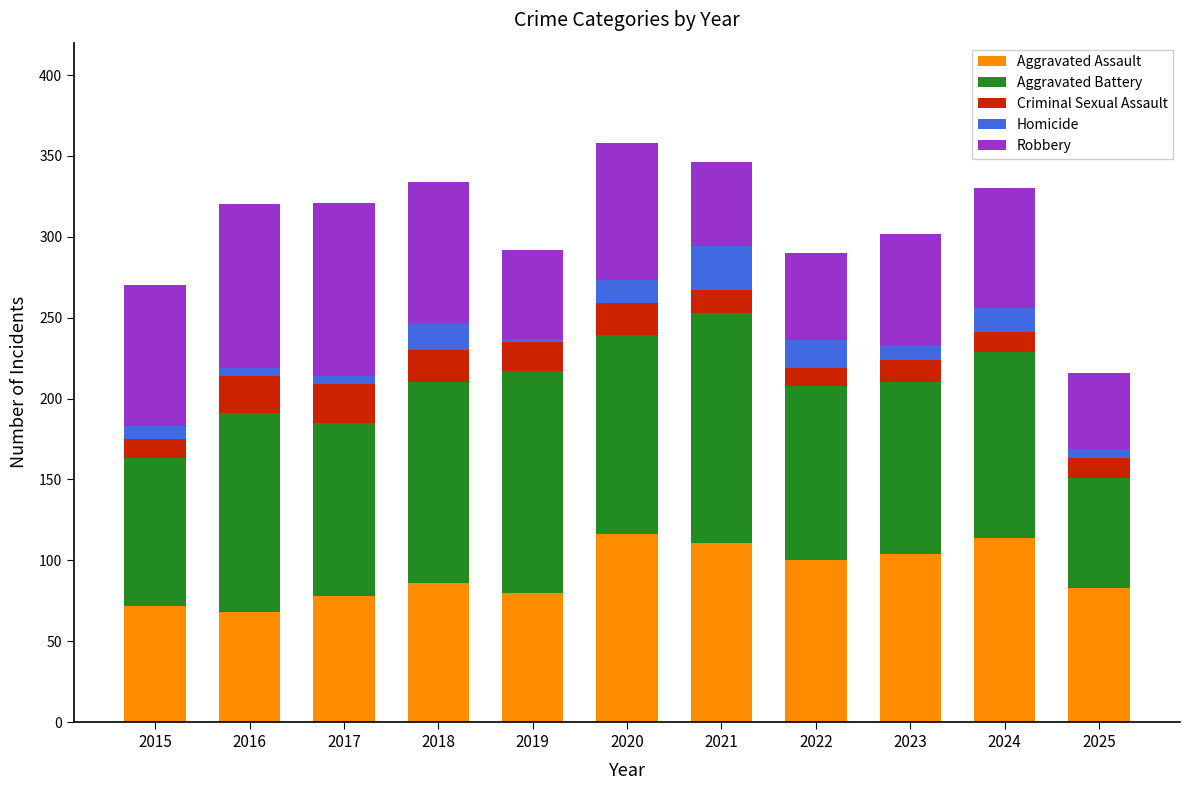

What is the total value across all series at 2021?

346